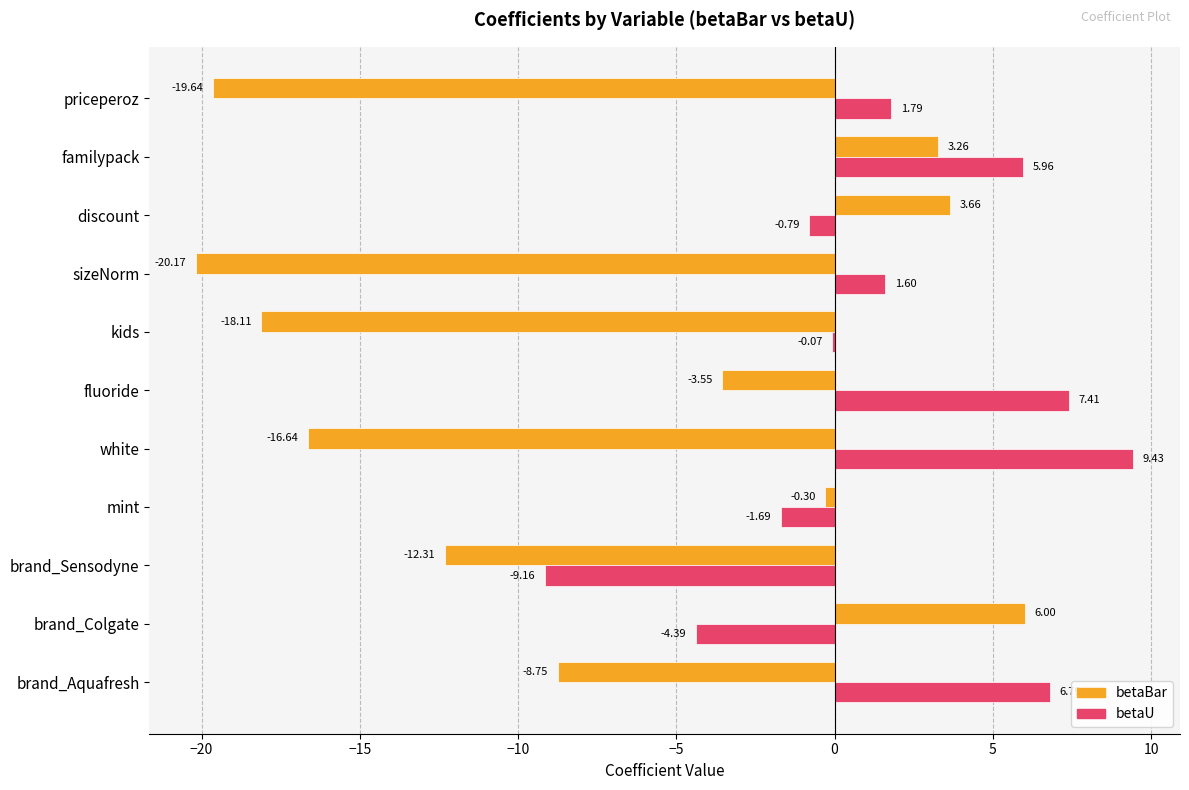

What is the sum of the betaU values at mint and discount?

-2.5